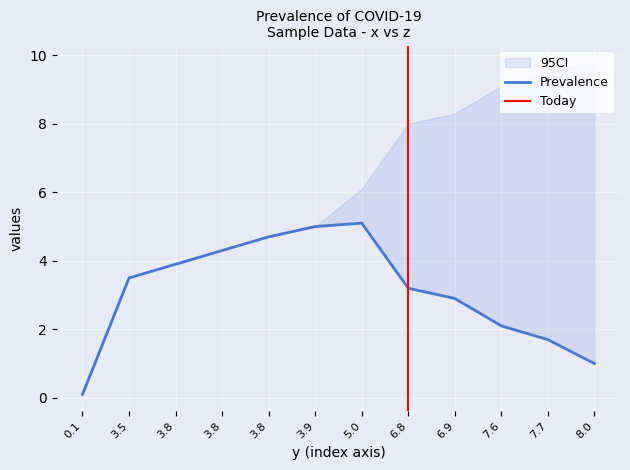

Rank the categories by value from lowest to highest.

0.1, 8.0, 7.7, 7.6, 6.9, 6.8, 3.5, 3.8, 3.8, 3.8, 3.9, 5.0